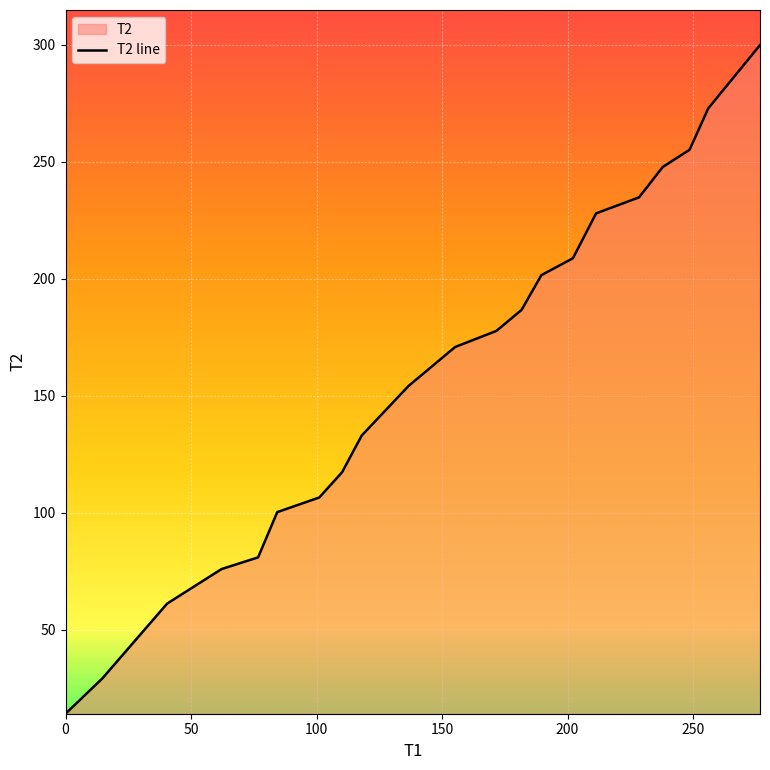

What is the minimum value shown in the chart?

14.2